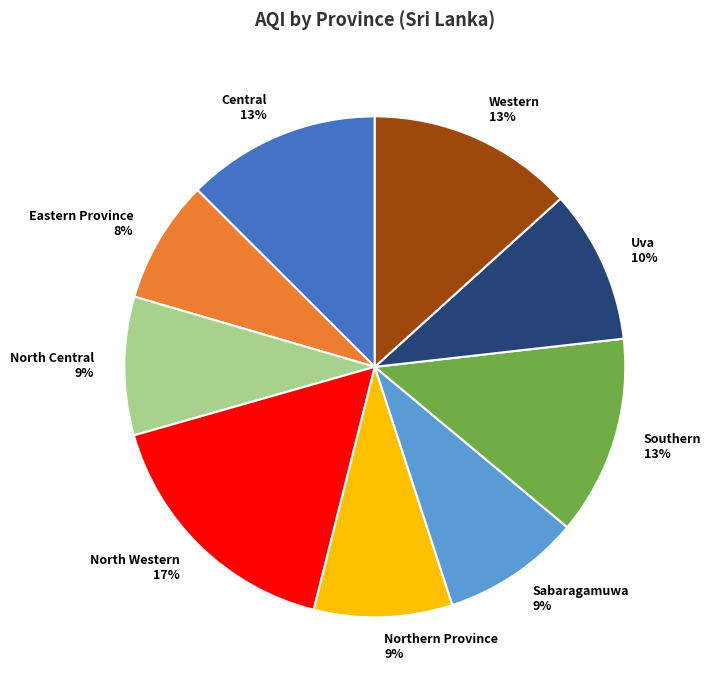

To the nearest percent, what percentage of the pie is Uva?

10%